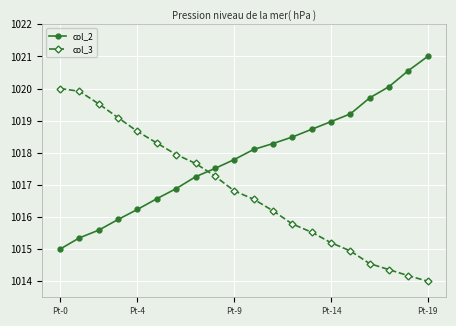

What is the value of the col_3 point at the 10th from the left?

1016.8